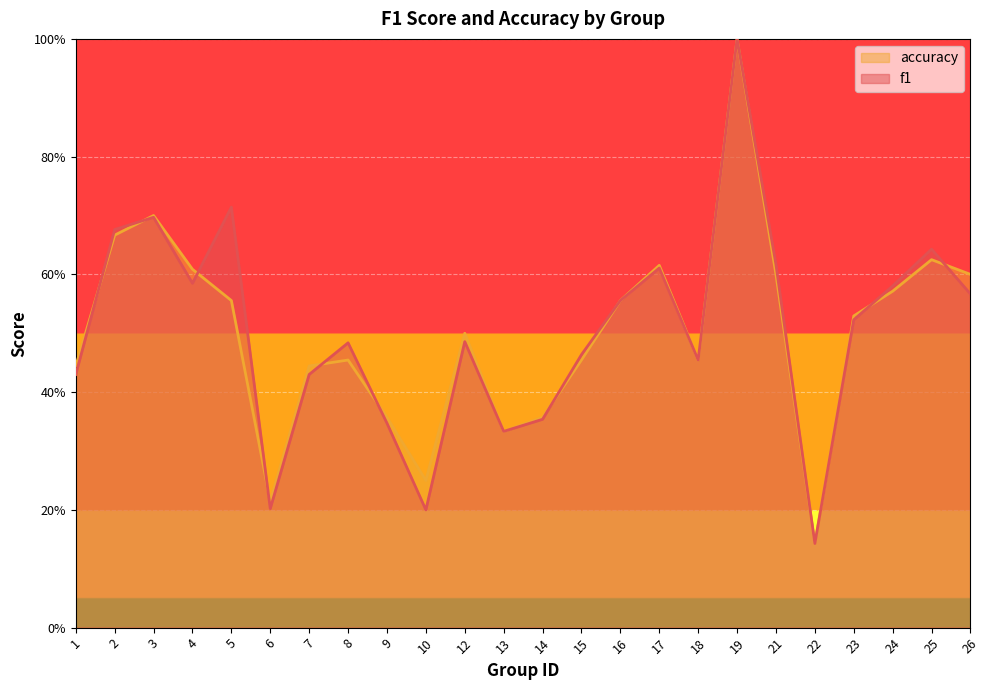

The accuracy series shows 0.4 at 16. True or false?

False